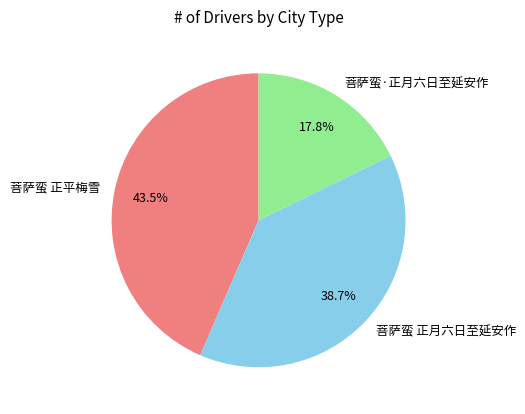

What is the largest slice in the pie chart?

菩萨蛮 正平梅雪